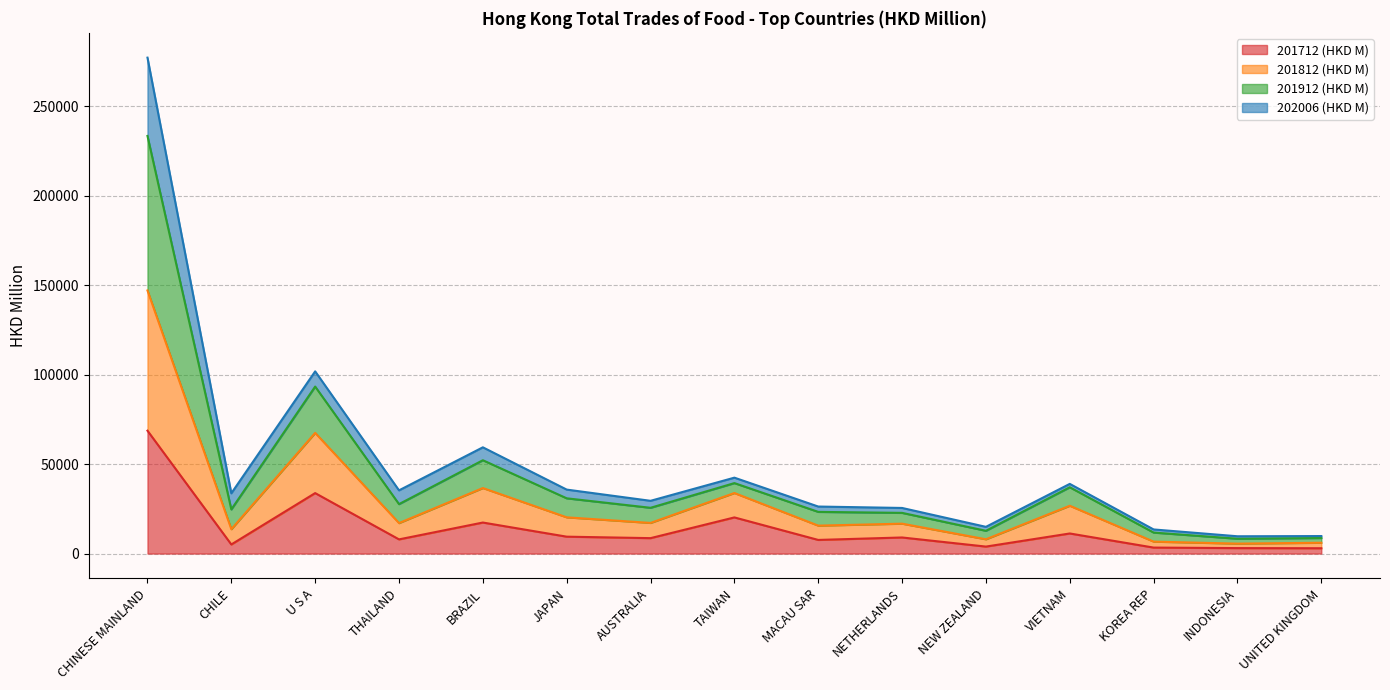

Which series has the largest total across all categories?

201912 (HKD M)